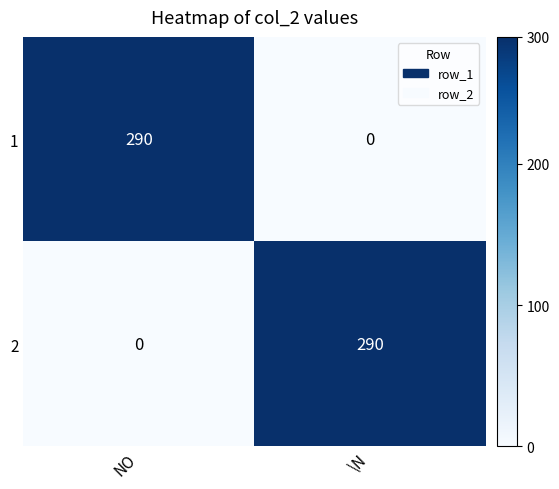

The 1 series shows 122 at \N. True or false?

False